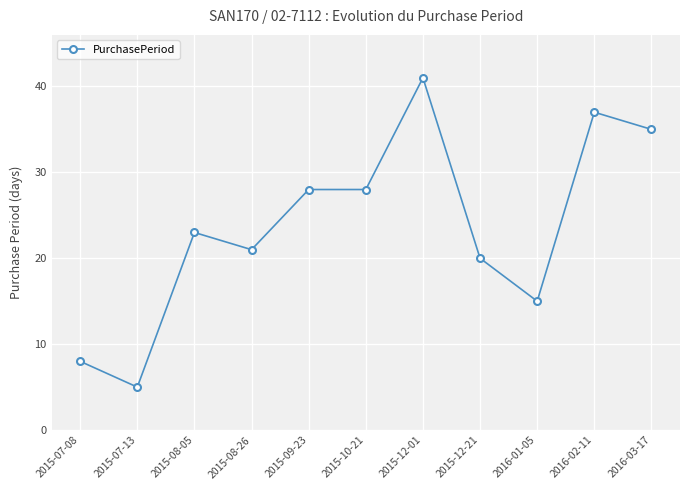

What is the change in value from 2015-07-08 to 2015-09-23?

+20